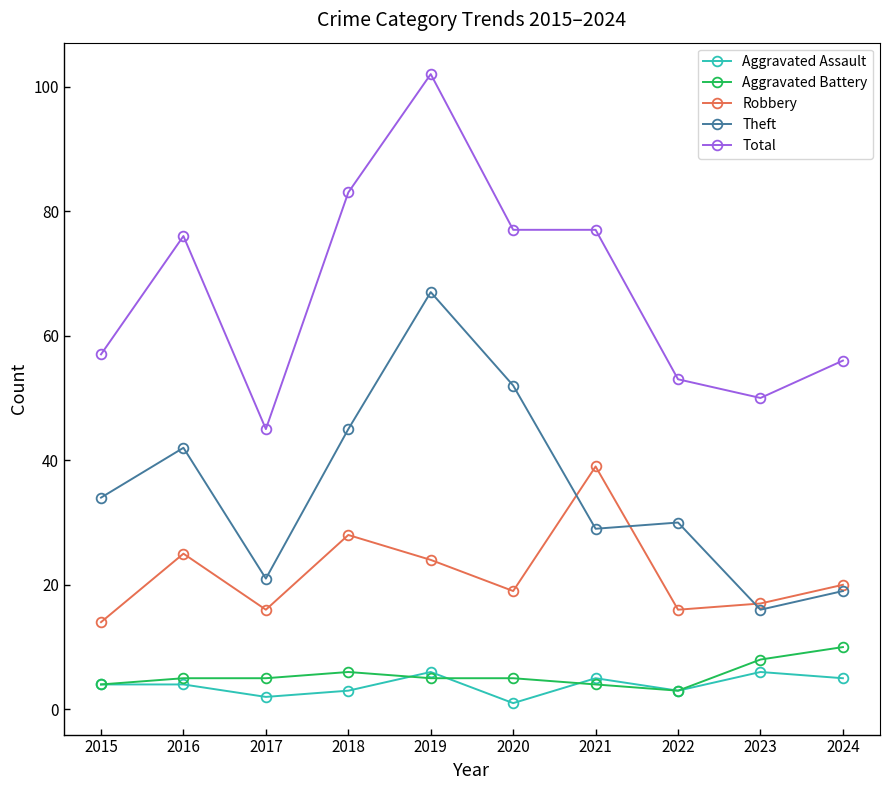

What is the maximum value for Aggravated Assault?

6